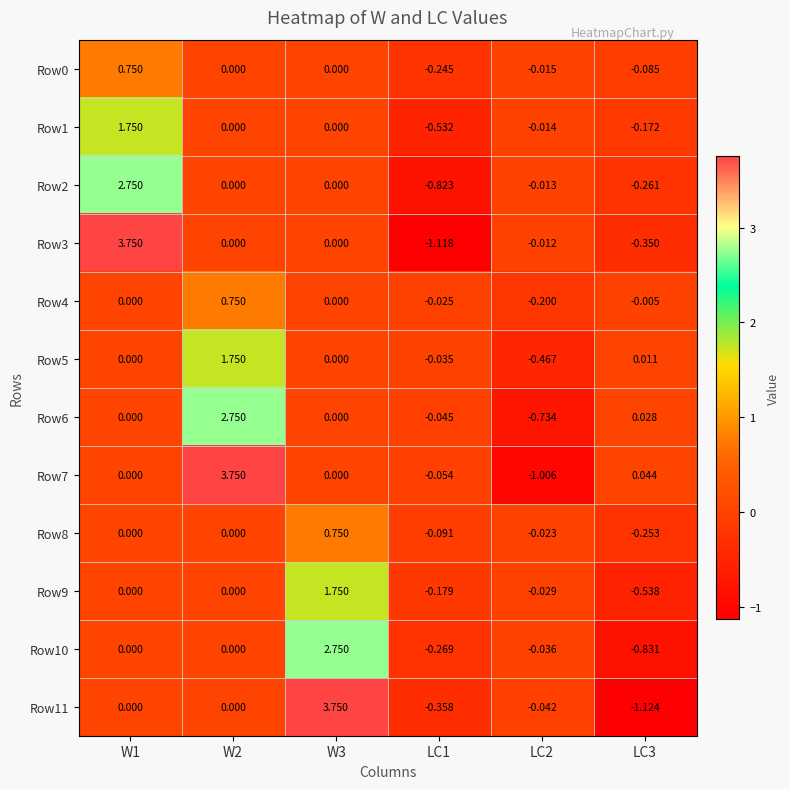

How many values in Row10 are below zero?

3